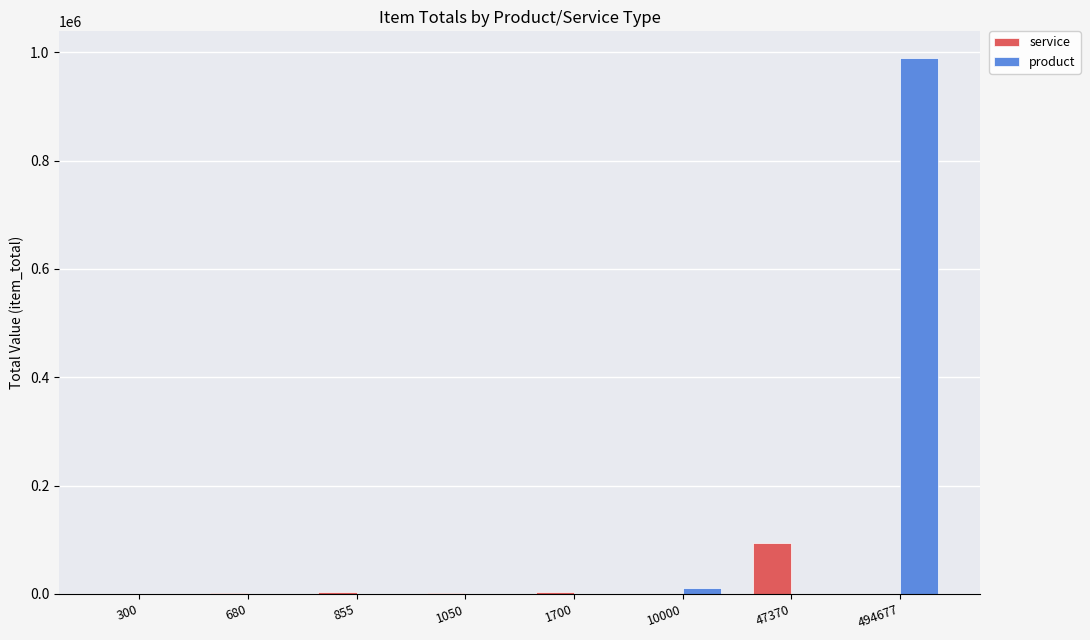

What are all the series names shown in the legend?

service, product